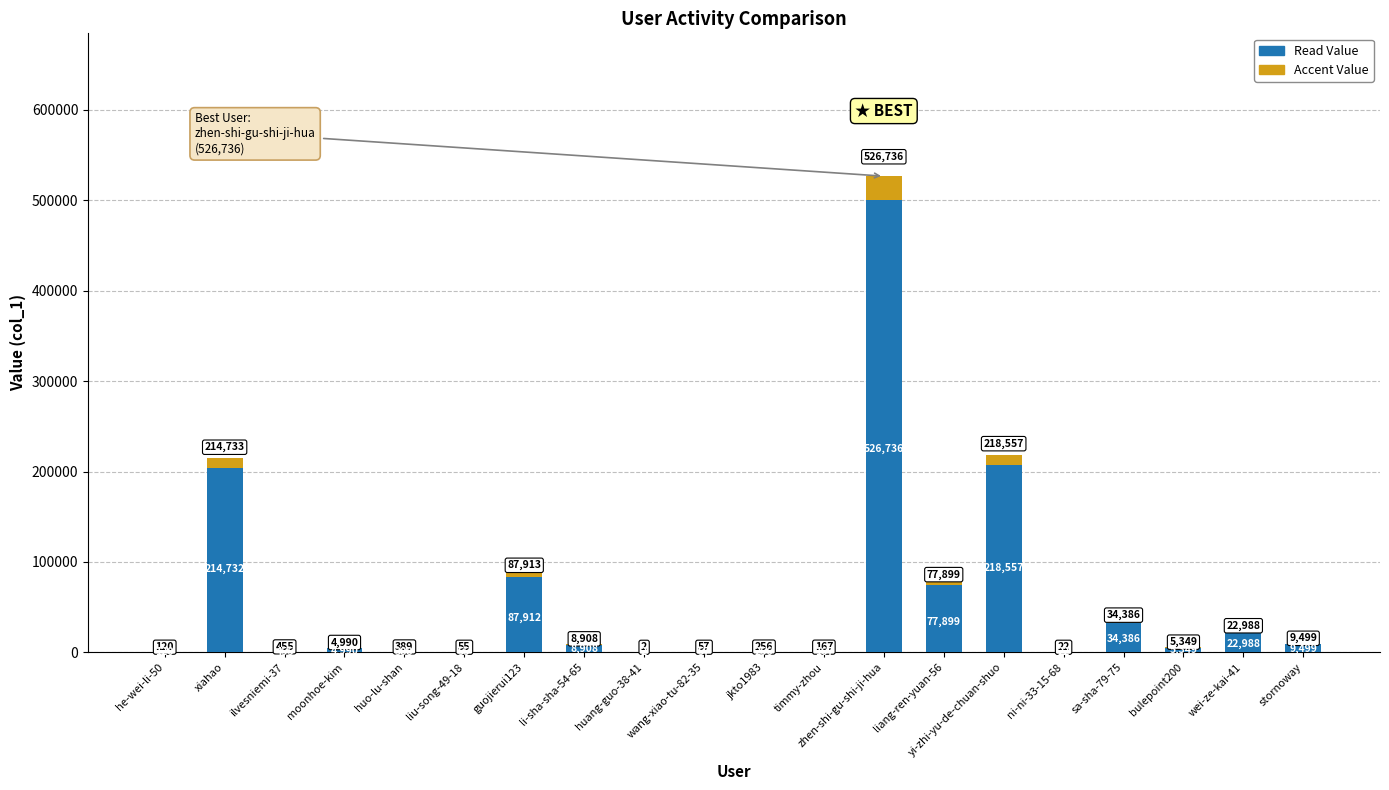

Are the bars grouped side by side (vs. stacked)?

No